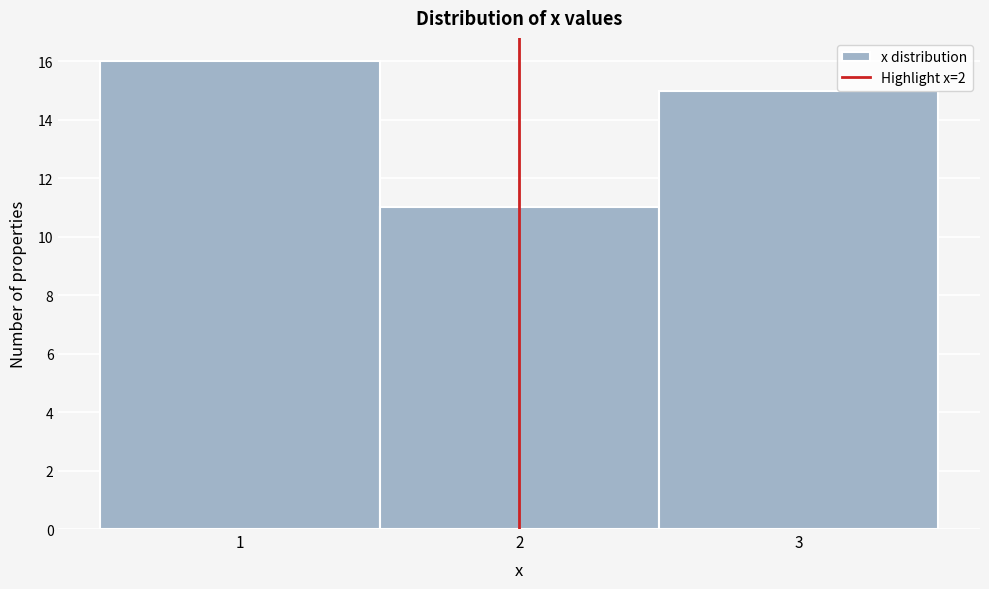

How tall is the bar that spans 0.5 to 1.5 on the x-axis? The values are not printed on the chart, so give them approximately, as read against the axis.

16